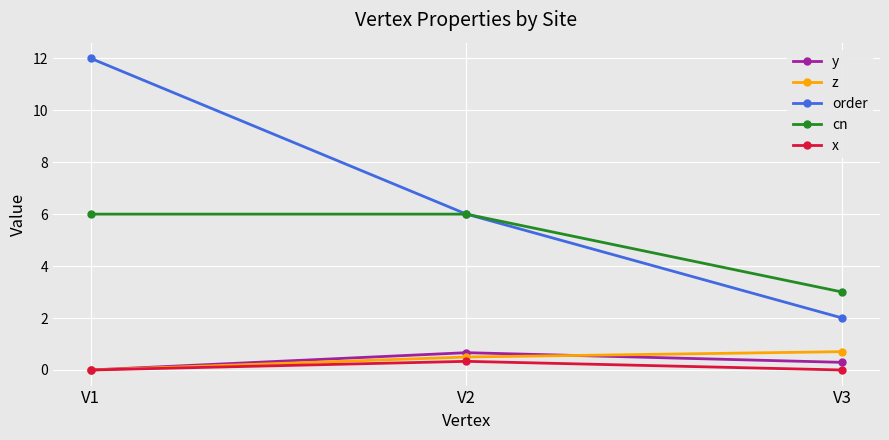

Is it true that cn equals 6.0 at V1?

True